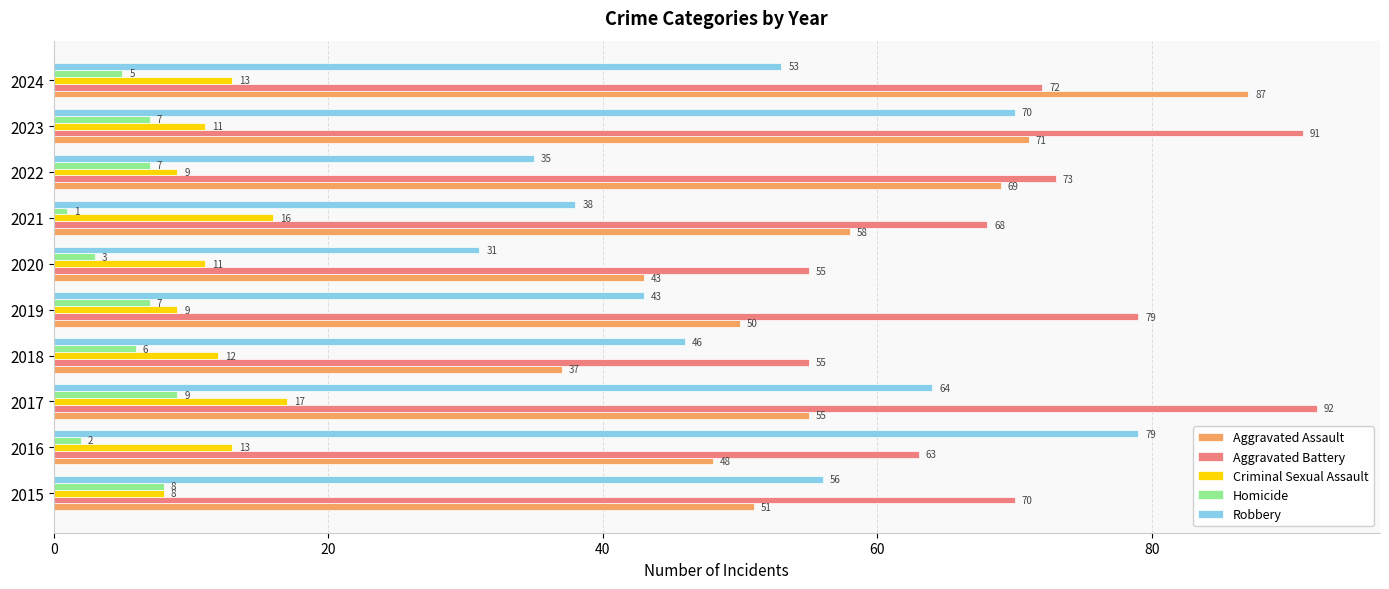

What is the lowest value of the Aggravated Assault series?

37